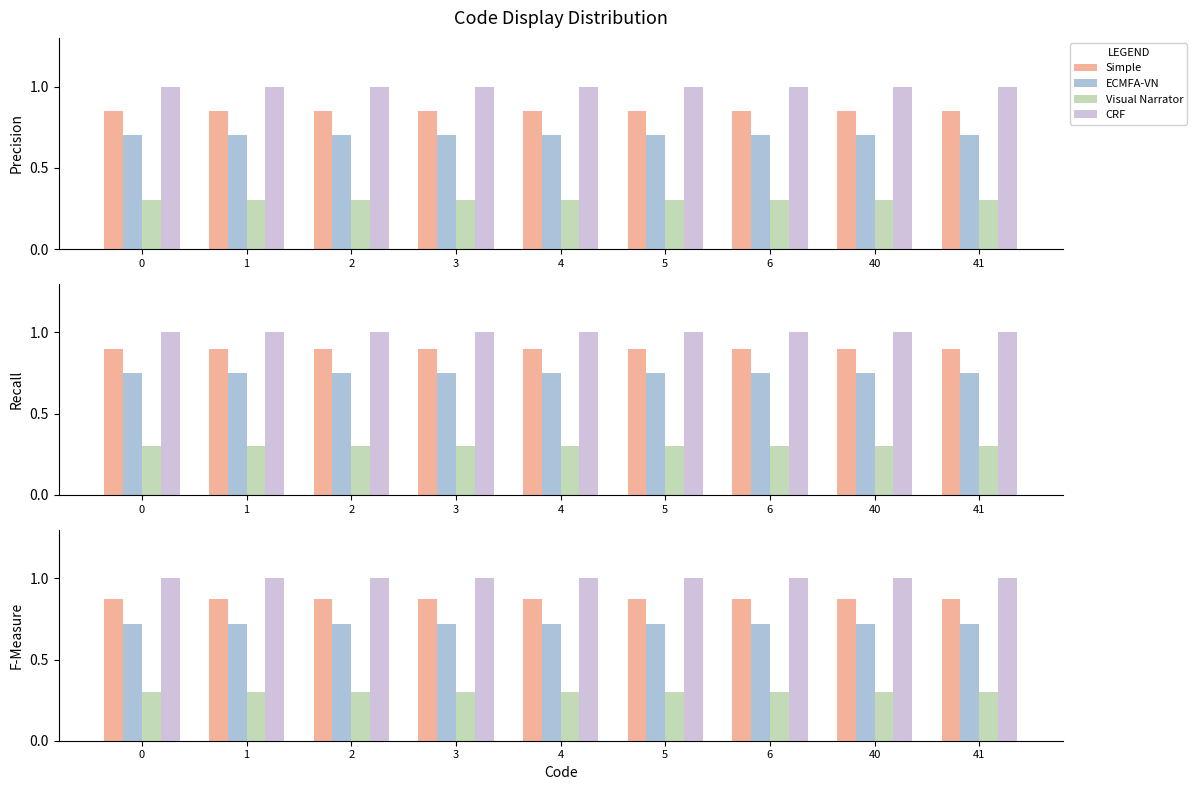

What is the average value of the ECMFA-VN series?

0.7